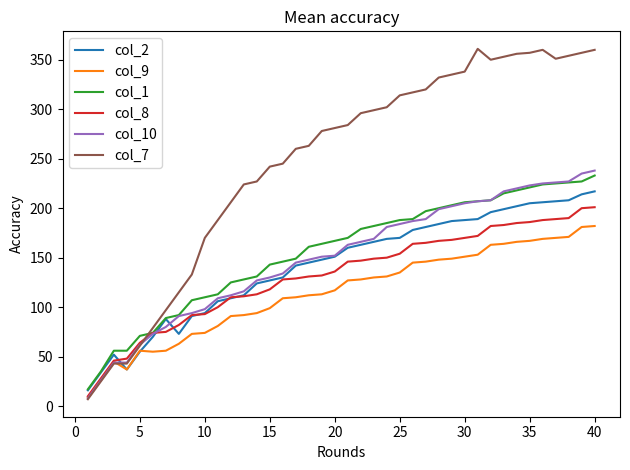

Which series has the widest spread of values?

col_7